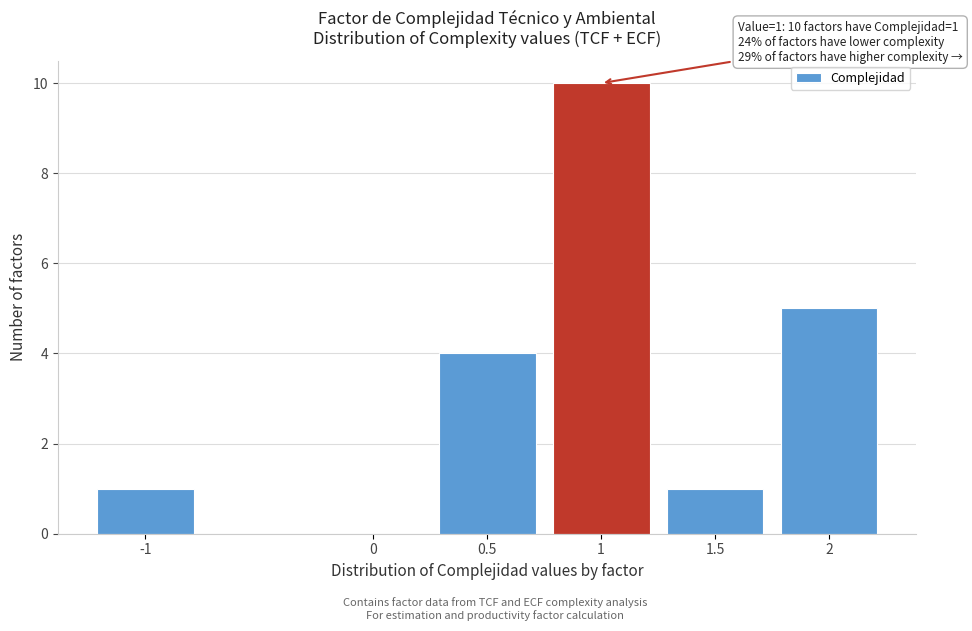

Over which range of the x-axis is the bar tallest?

0.75 to 1.25